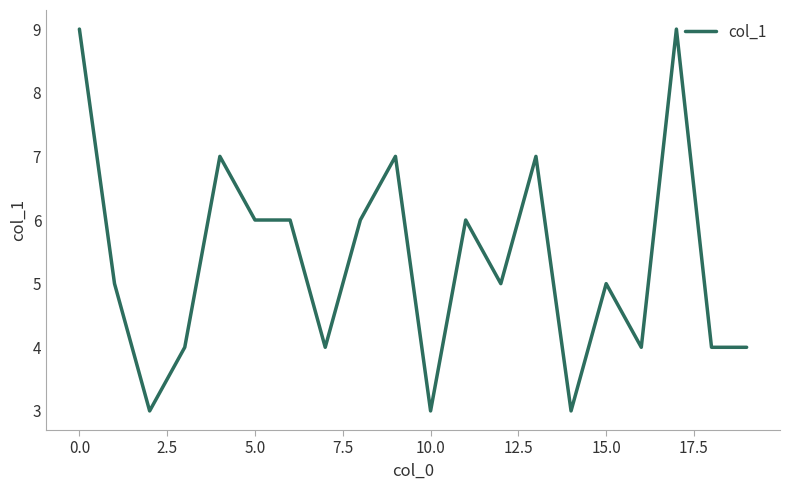

What is the difference between the maximum and minimum values?

6